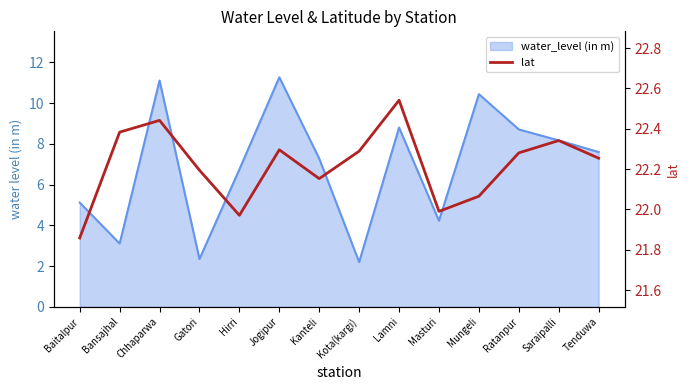

The value at Jogipur is 22.3. True or false?

True